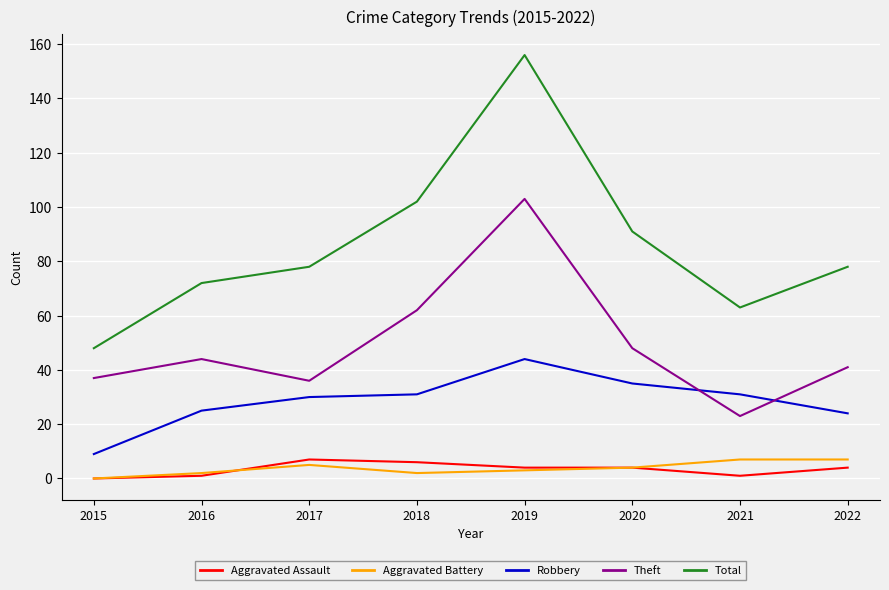

In Aggravated Battery, how many points are lower than both neighbors (excluding endpoints)?

1